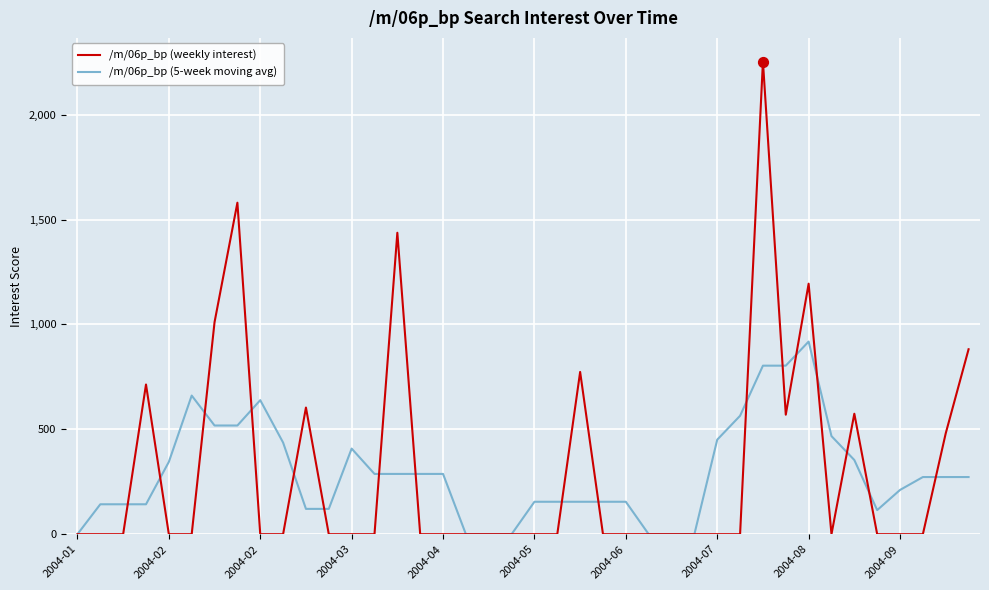

List the series in order of their peak value, highest first.

/m/06p_bp (weekly interest), /m/06p_bp (5-week moving avg)